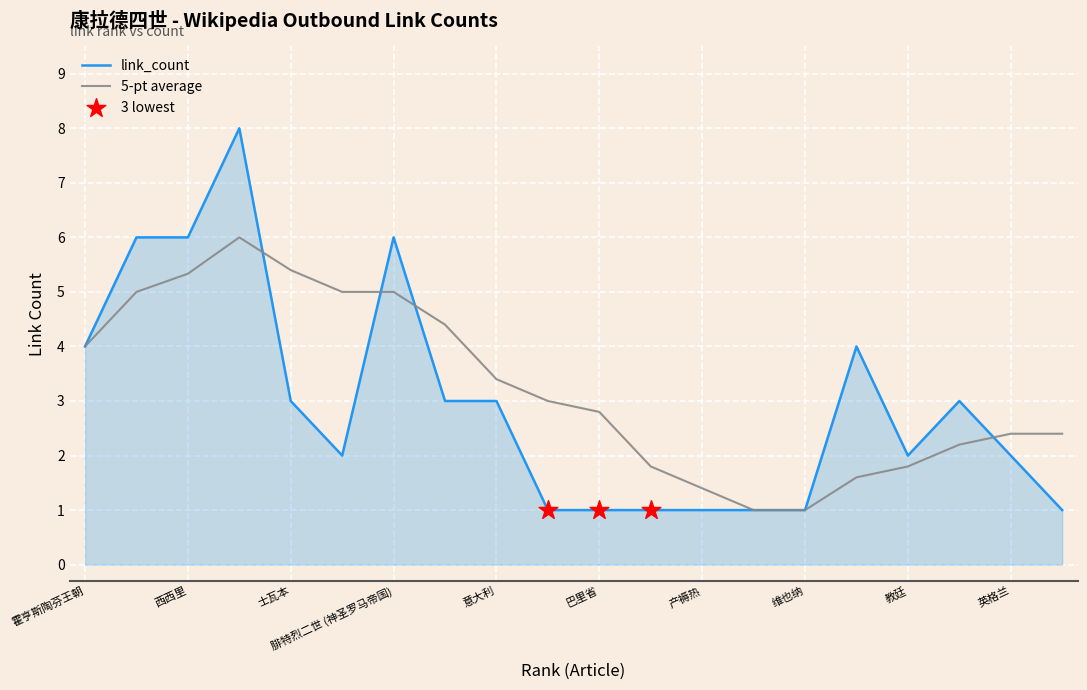

Which series has the largest range (max minus min)?

link_count